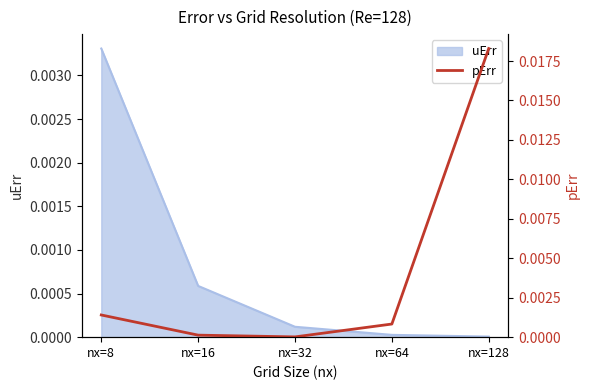

Is it true that the value at nx=32 is 0.0?

True